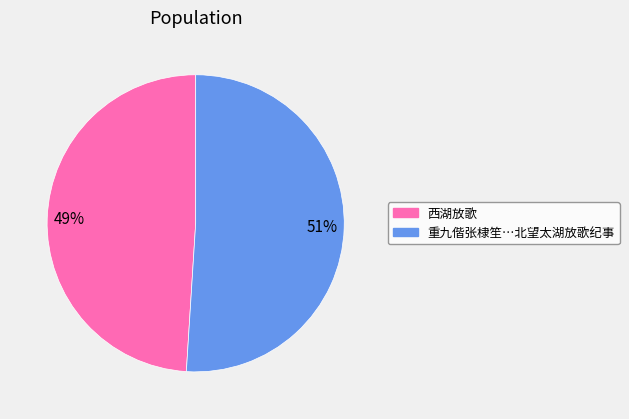

Rank the categories by value from lowest to highest.

西湖放歌, 重九偕张棣笙…北望太湖放歌纪事